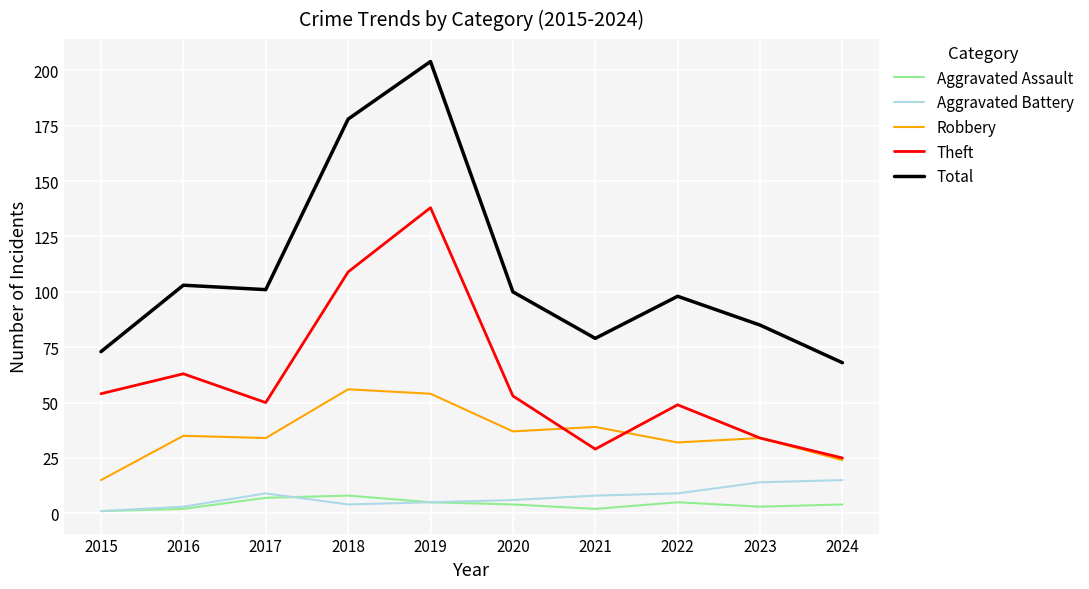

At 2020, list the series in order from largest to smallest.

Total, Theft, Robbery, Aggravated Battery, Aggravated Assault